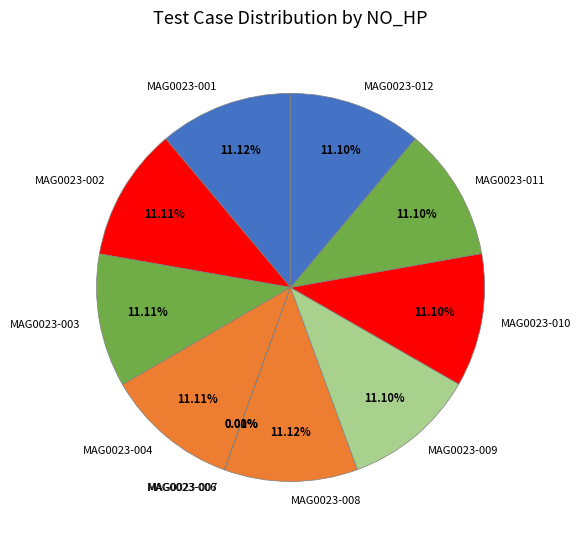

Do MAG0023-004 and MAG0023-010 together represent more than half of the pie?

No